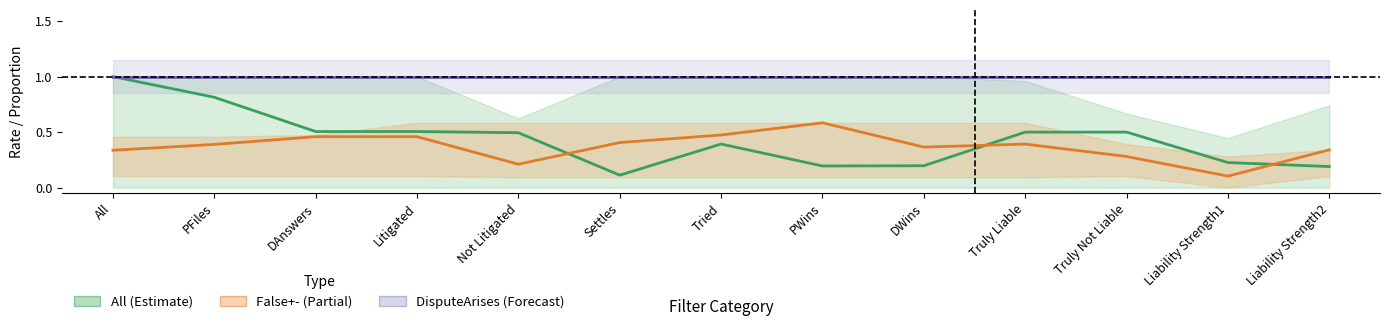

Which series changed the most between All and Settles?

All